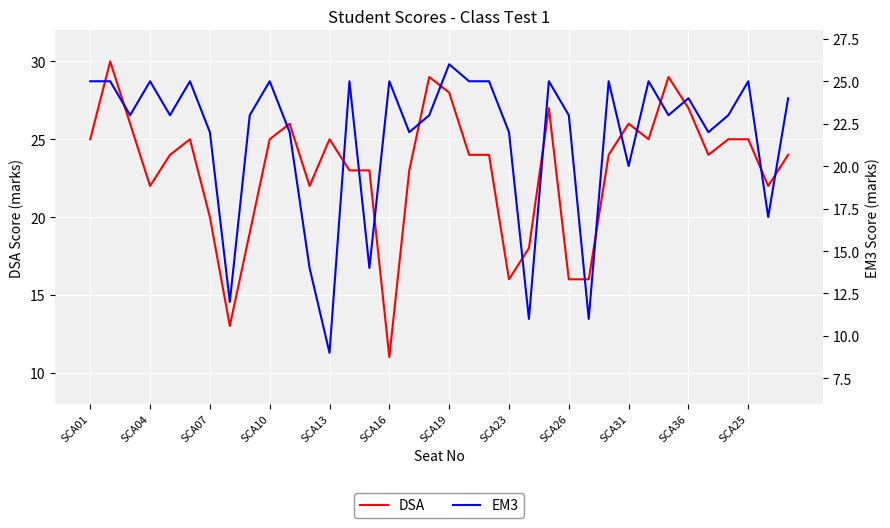

At which label does DSA first exceed 24?

SCA01